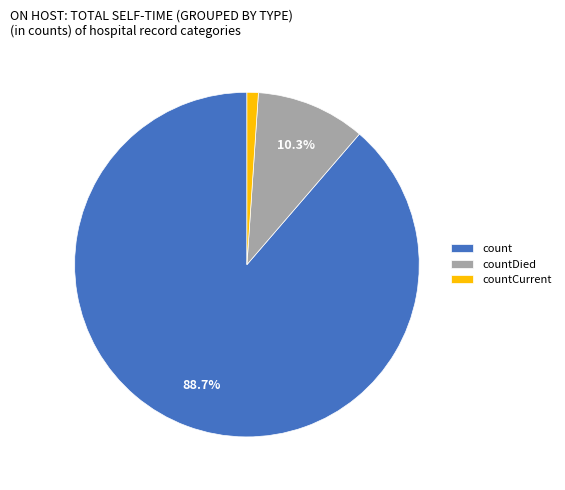

True or false: countCurrent accounts for 11% of the total.

False